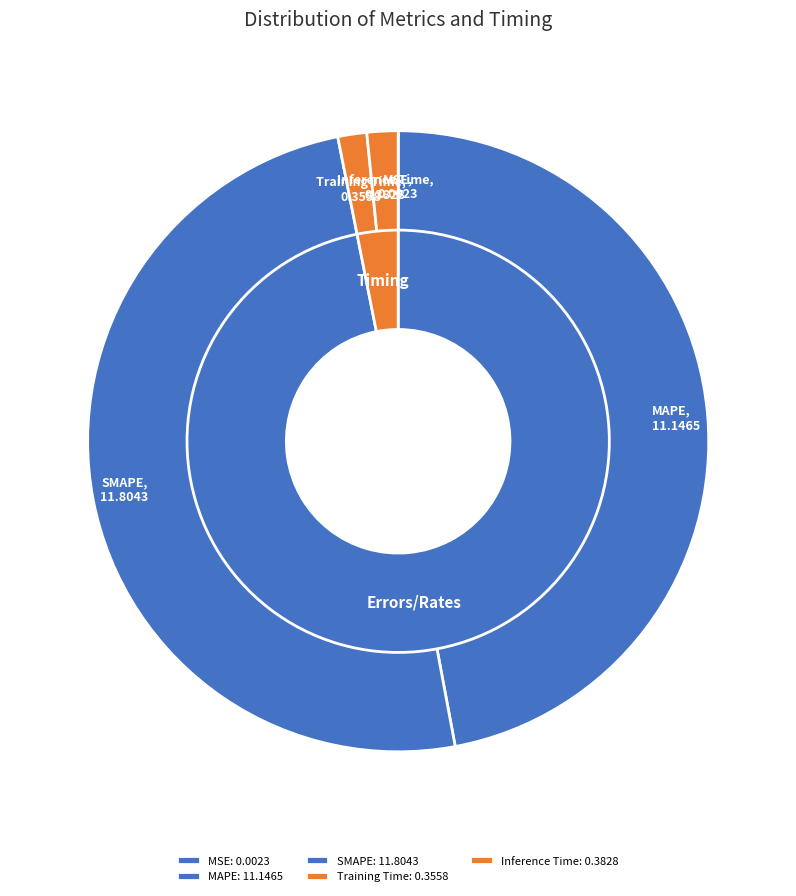

Is Training Time the majority of the pie?

No